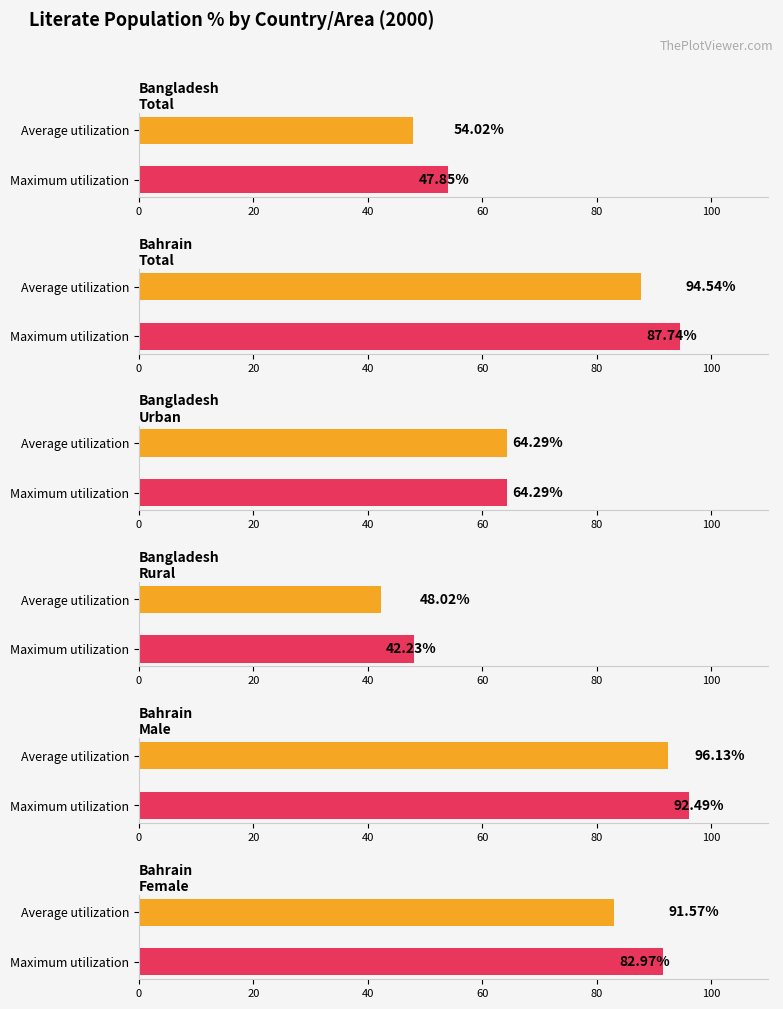

Which series has the widest spread of values?

Maximum utilization